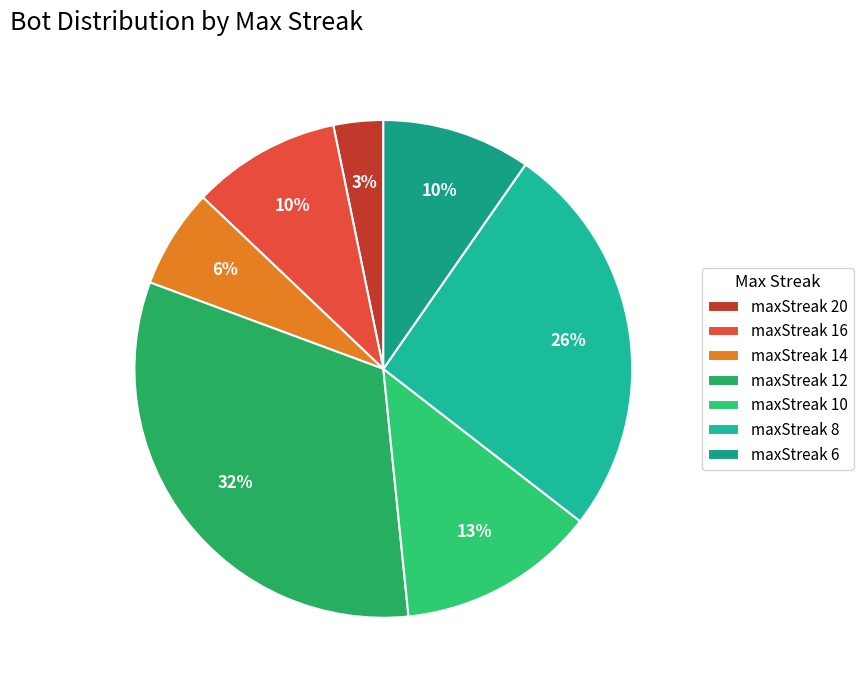

The maxStreak 6 slice represents 17% of the pie. True or false?

False